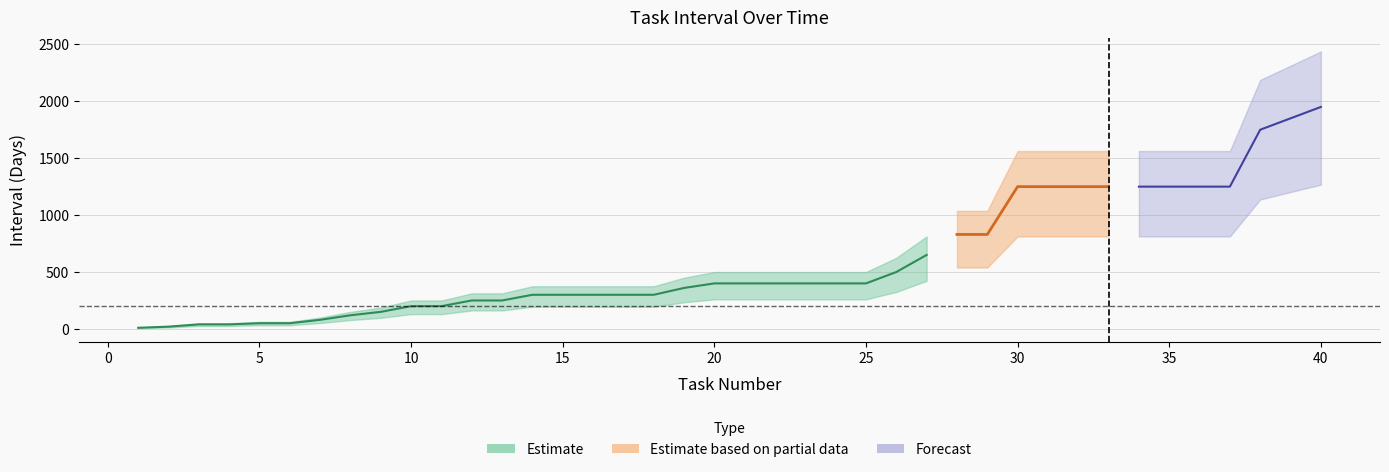

The value at 2 is 12. True or false?

False